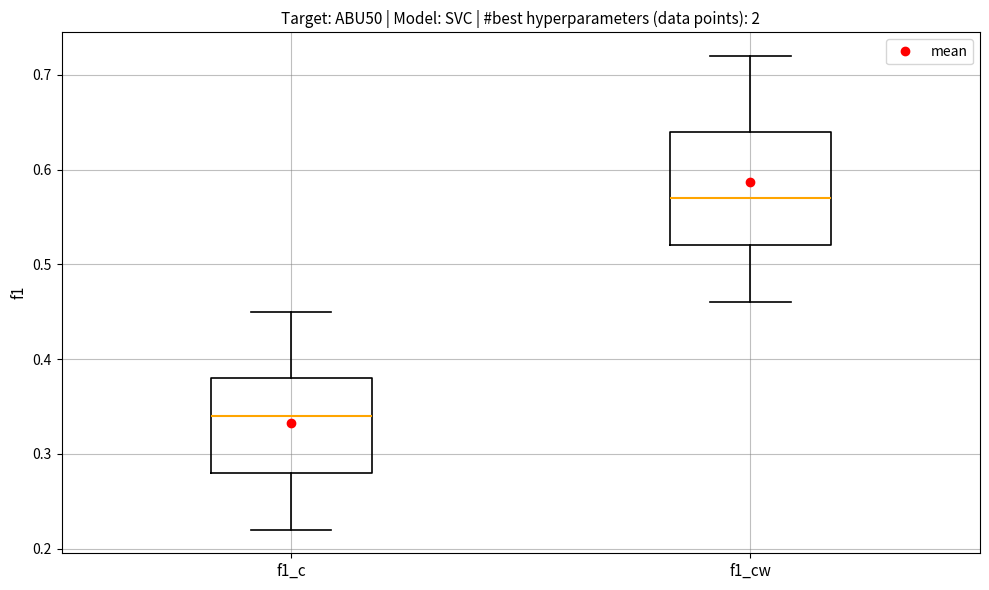

Which box has the lowest median line?

f1_c